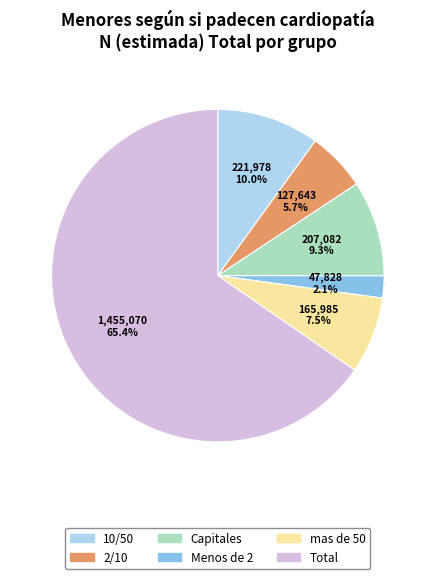

Does 2/10 account for over 50% of the chart?

No